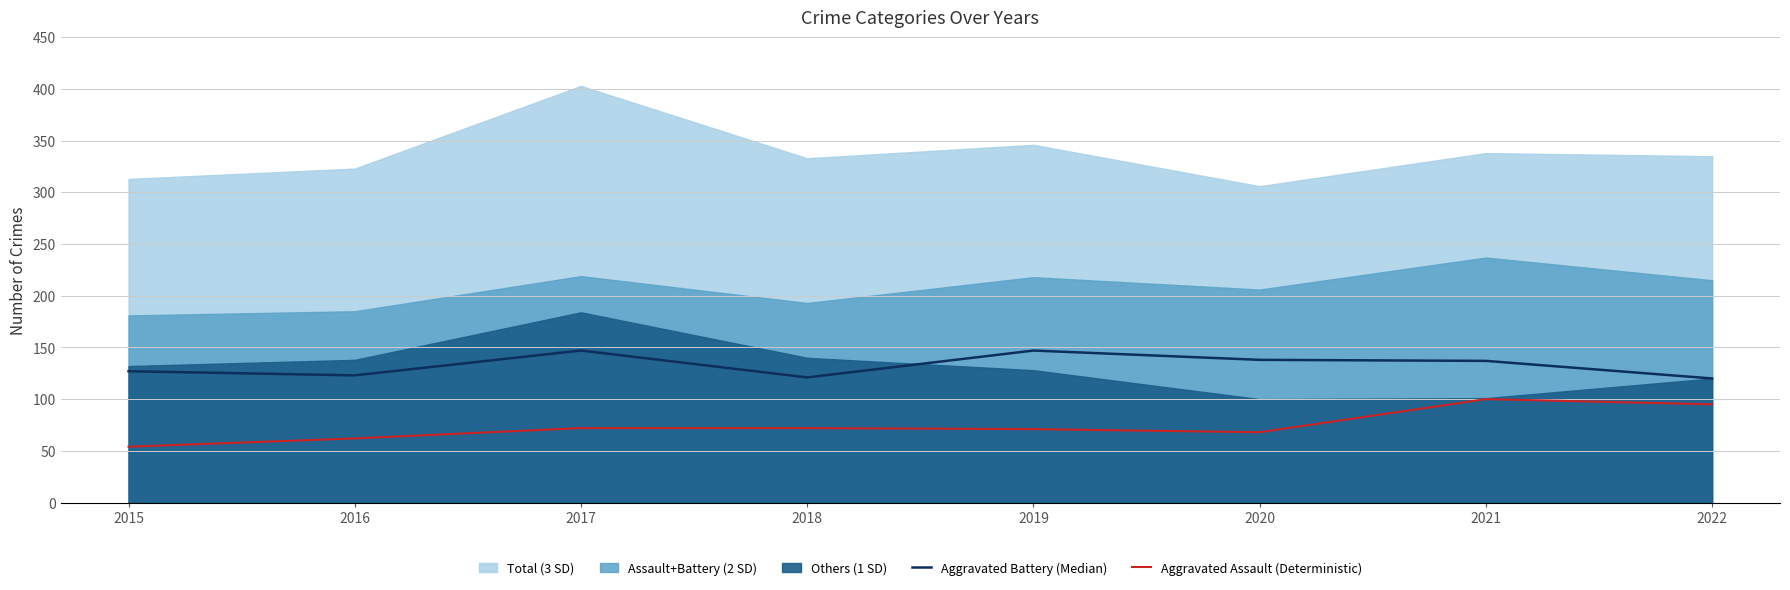

What is the lowest value of the Aggravated Battery (Median) series?

120